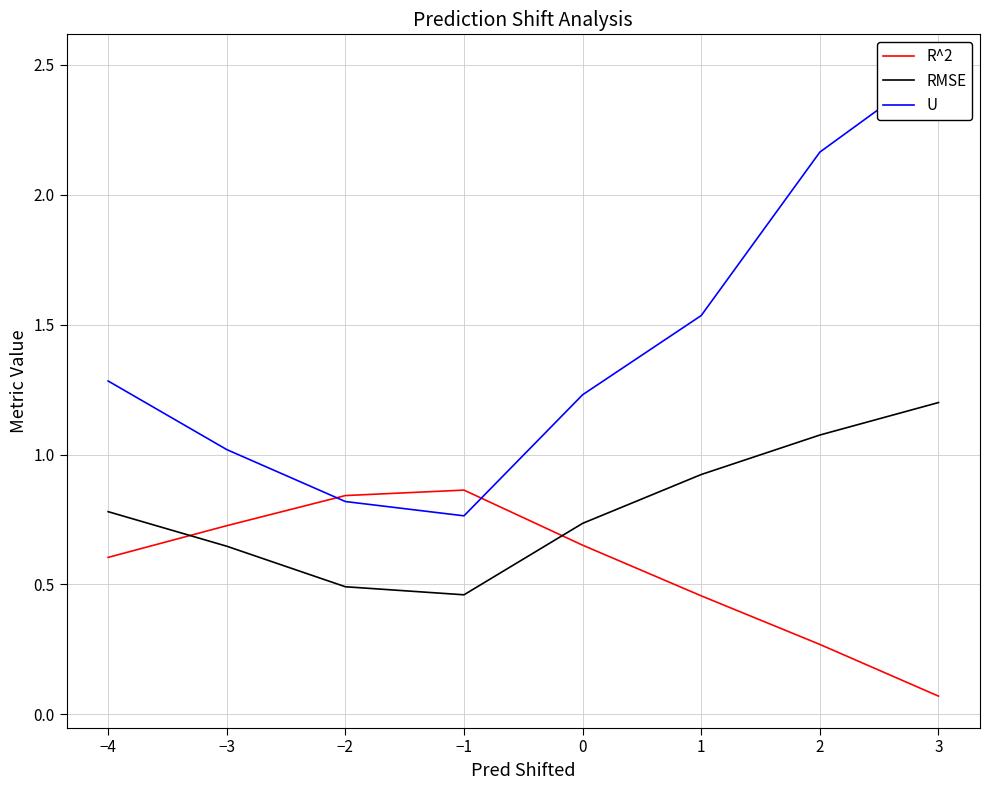

At which label does RMSE reach its peak?

3